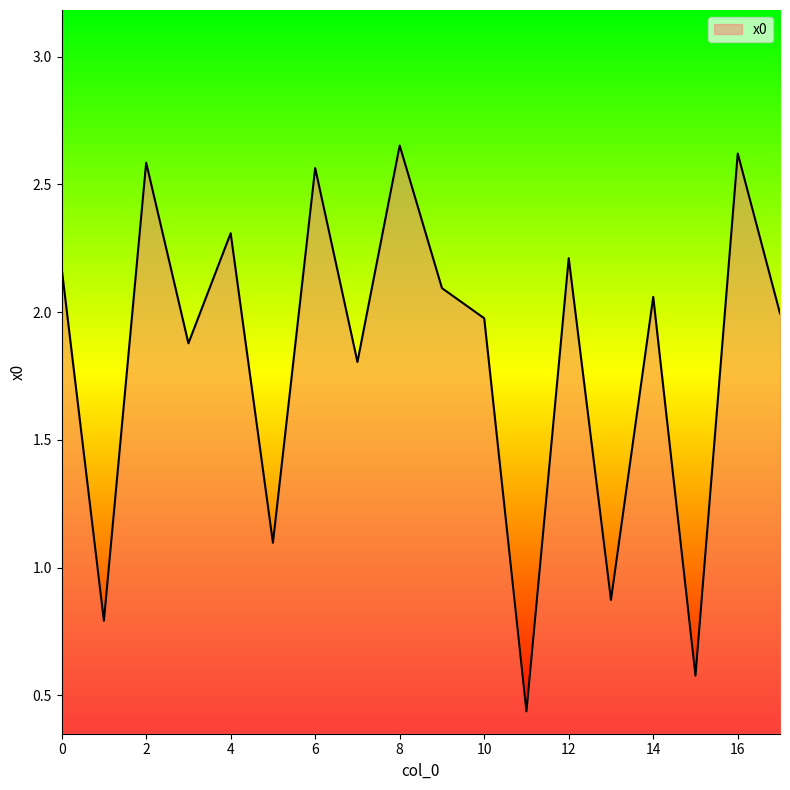

What is the difference between the maximum and minimum values?

2.2